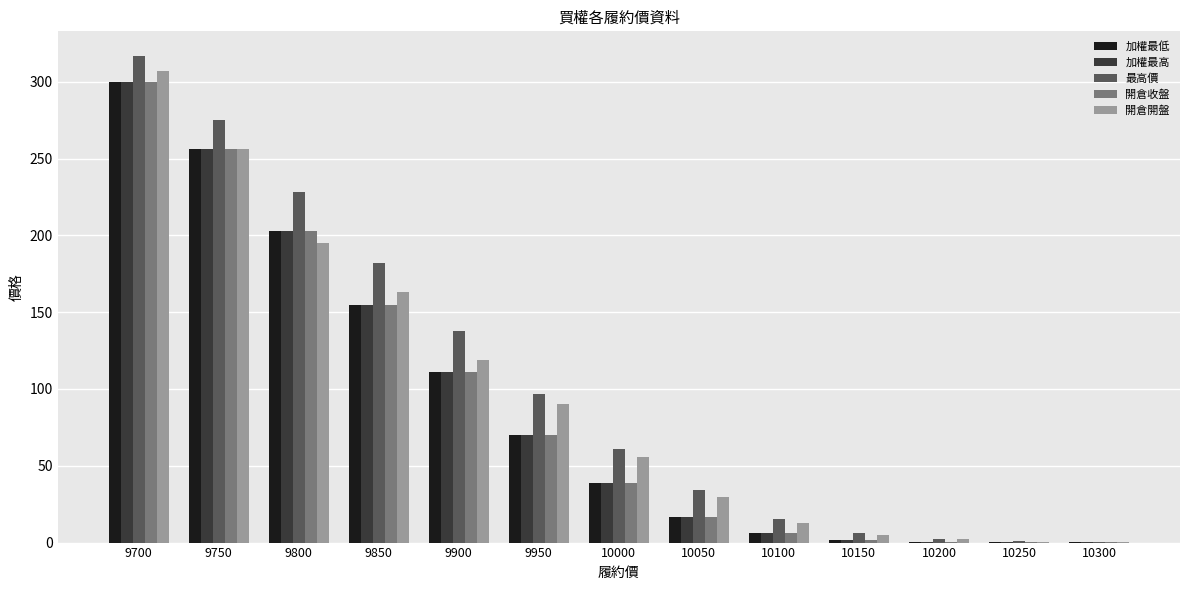

Which series changed the most between 10000 and 10100?

最高價